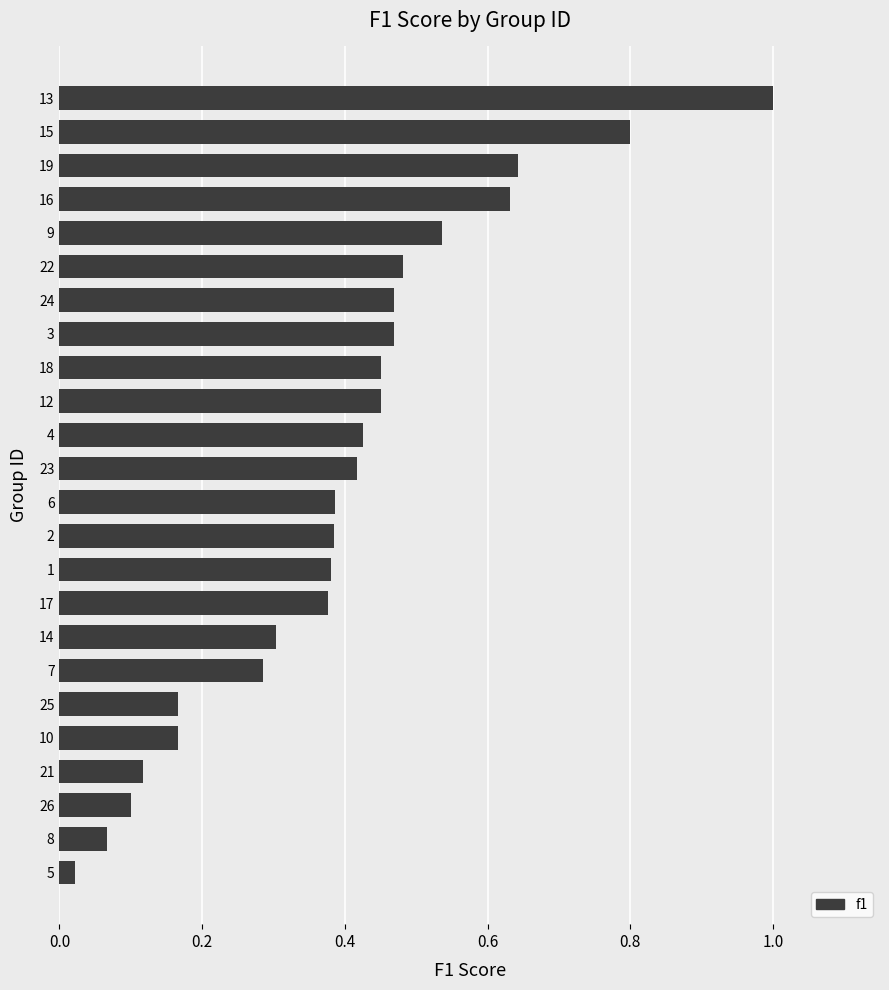

True or false: the data shows 0.2 at 26.

False